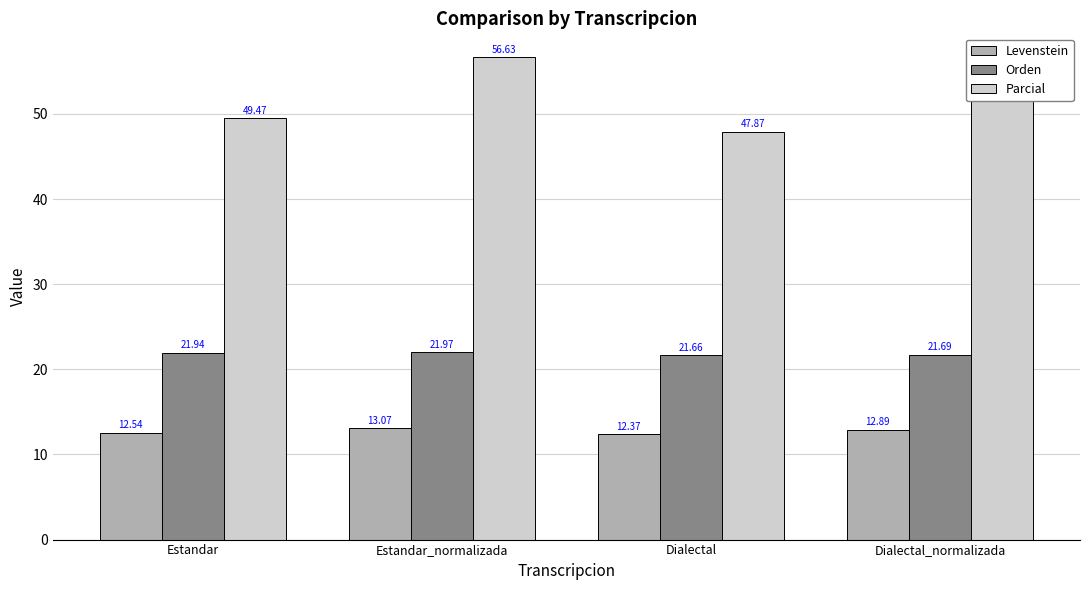

What is the label of the 4th bar from the right?

Estandar